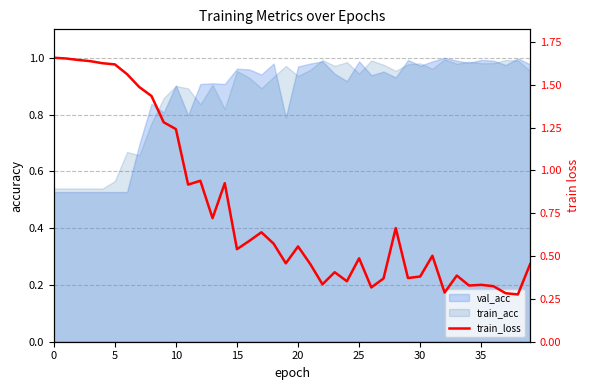

True or false: there are more than 0 points higher than both neighbors.

True